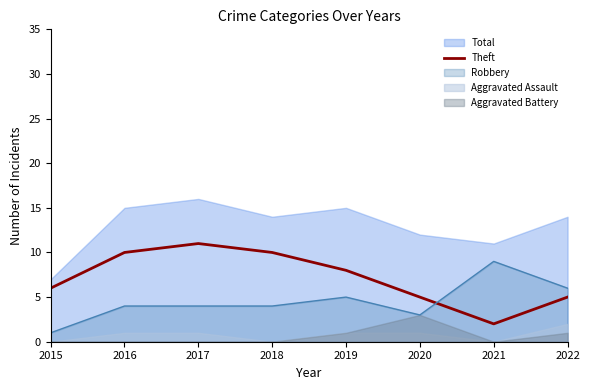

True or false: there are more than 1 points higher than both neighbors.

False